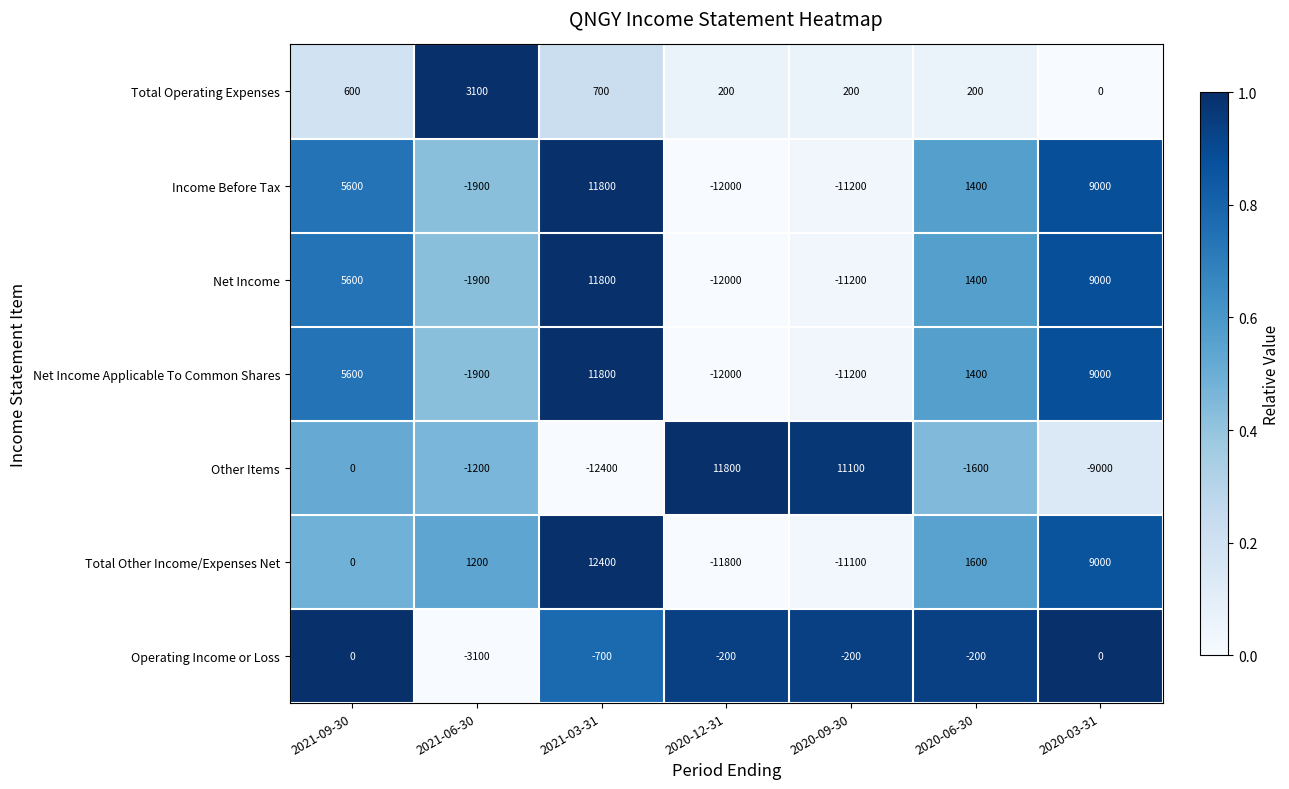

What is the maximum value shown in the chart?

12400